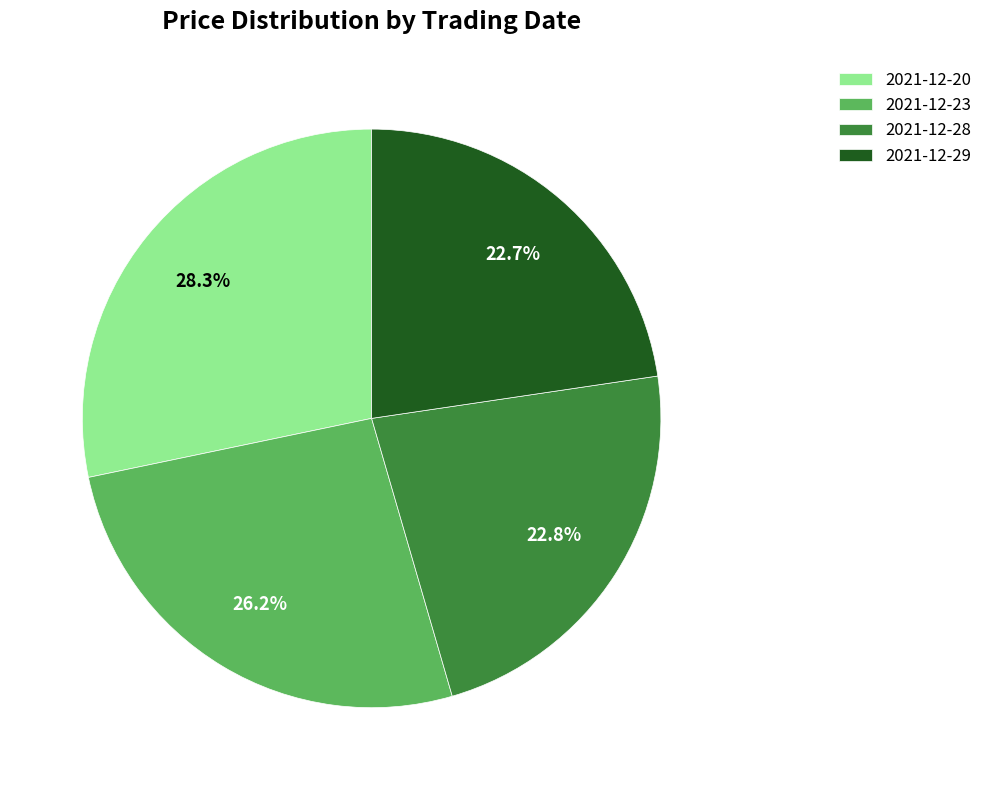

Between 2021-12-20 and 2021-12-29, which is larger?

2021-12-20